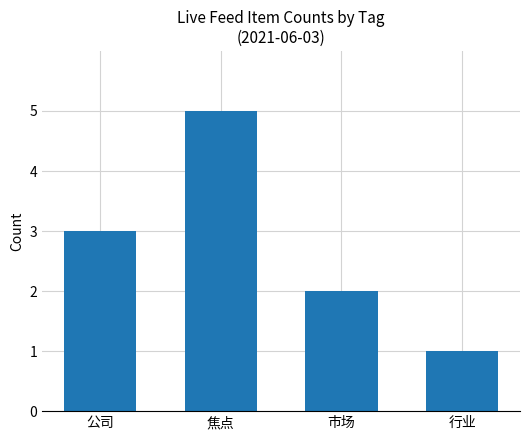

Rank the categories by value from lowest to highest.

行业, 市场, 公司, 焦点